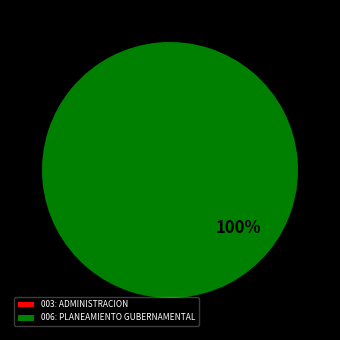

To the nearest percent, what percentage of the pie is 006: PLANEAMIENTO GUBERNAMENTAL?

100%